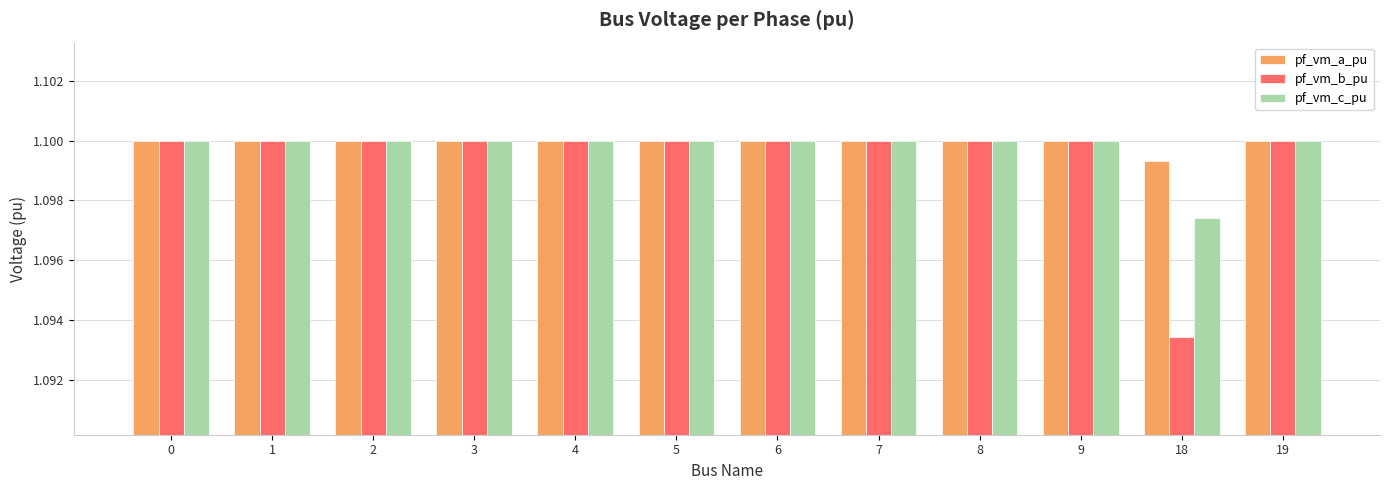

Which series has the widest spread of values?

pf_vm_b_pu